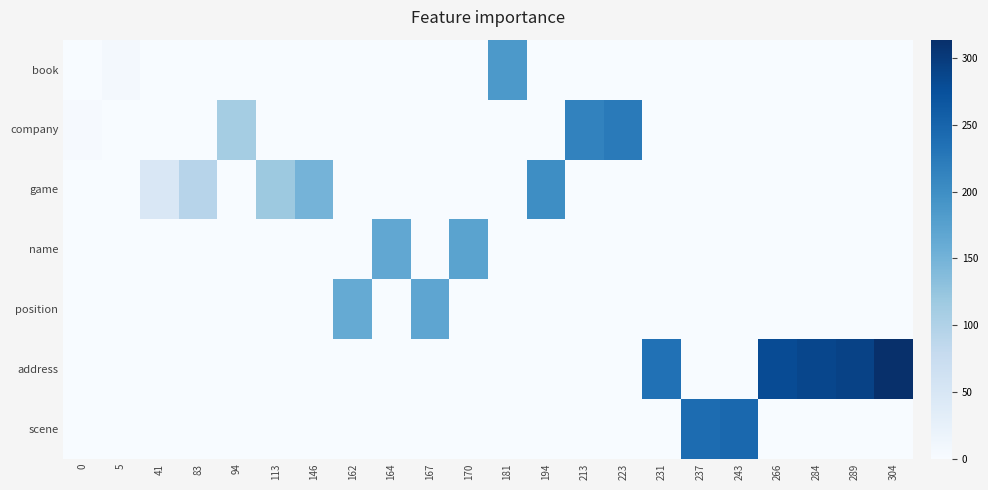

At how many categories does at least one series exceed 251?

4